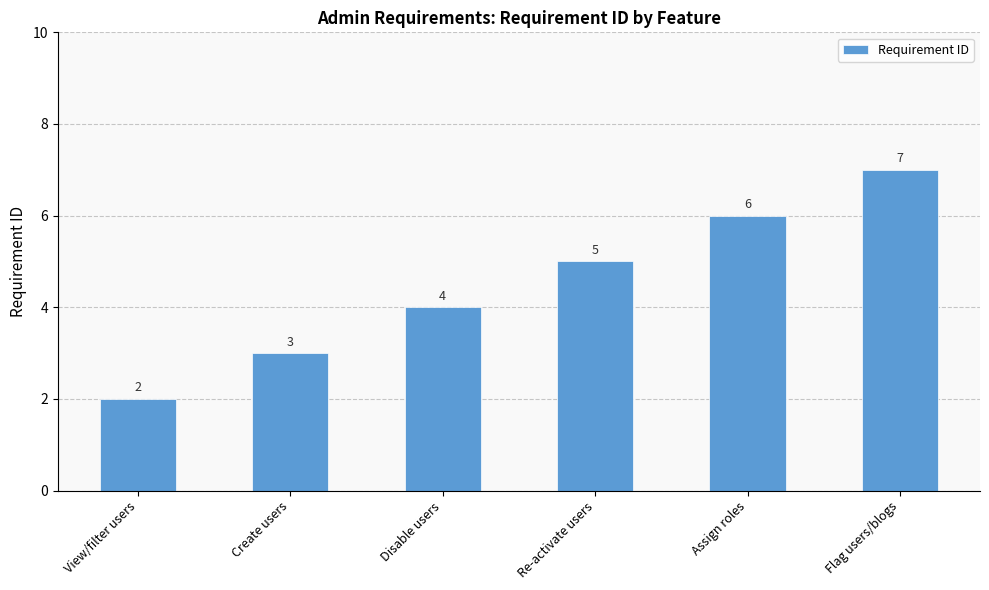

What is the approximate value at Disable users?

4